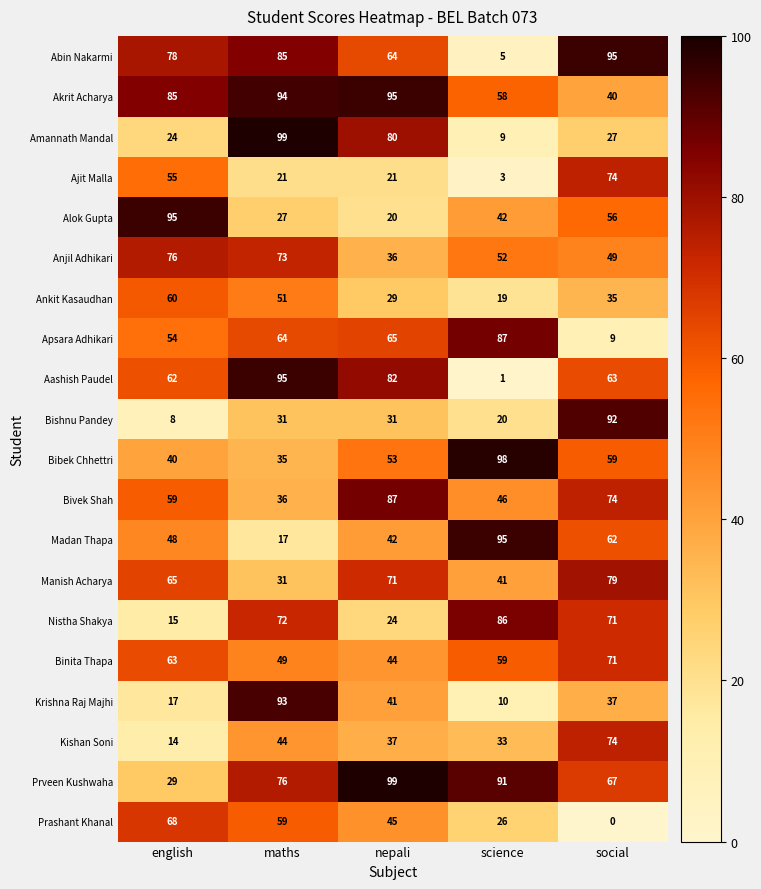

What is the difference between the Bibek Chhettri values at english and maths?

5